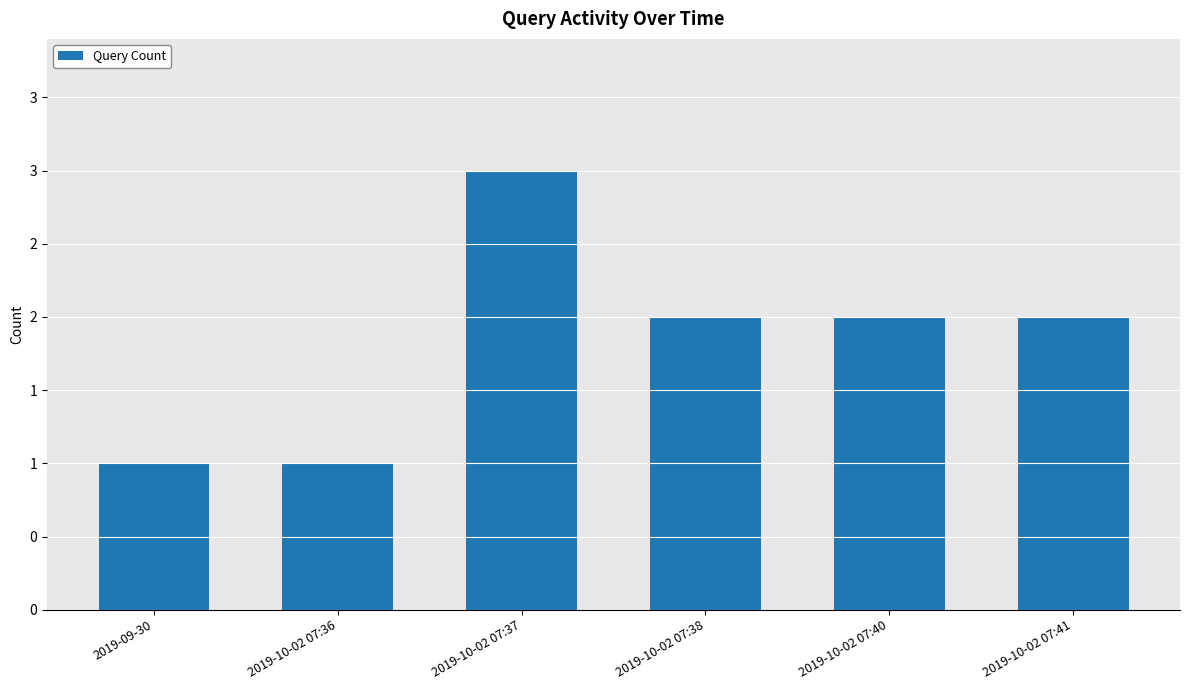

Where does the data first go above 2?

2019-10-02 07:37